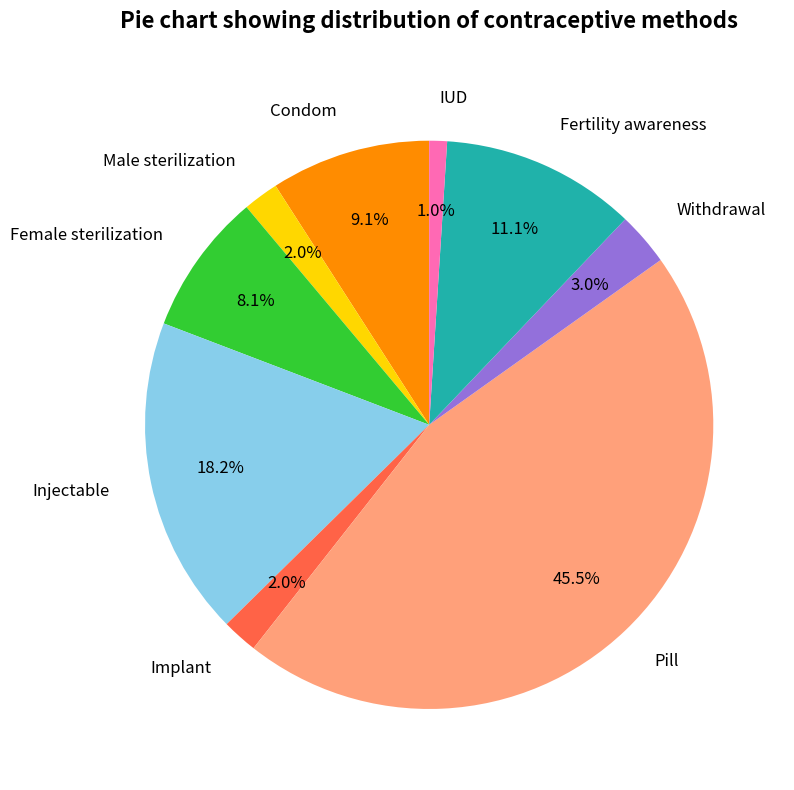

Between Implant and Withdrawal, which is larger?

Withdrawal